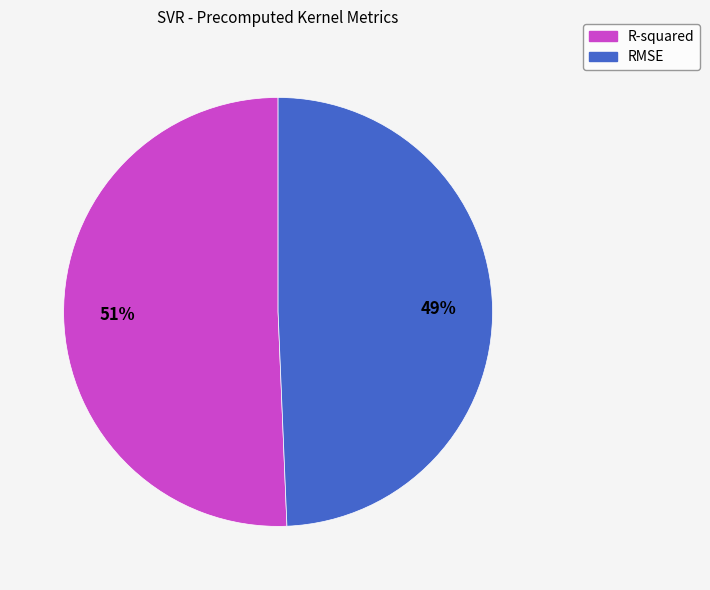

Rank the categories by value from highest to lowest.

R-squared, RMSE